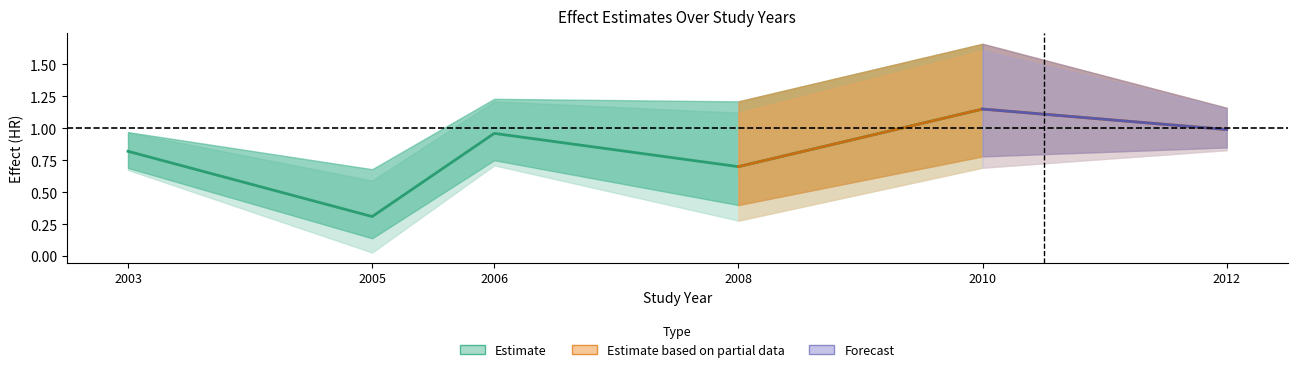

True or false: se and CIH intersect in this chart.

False